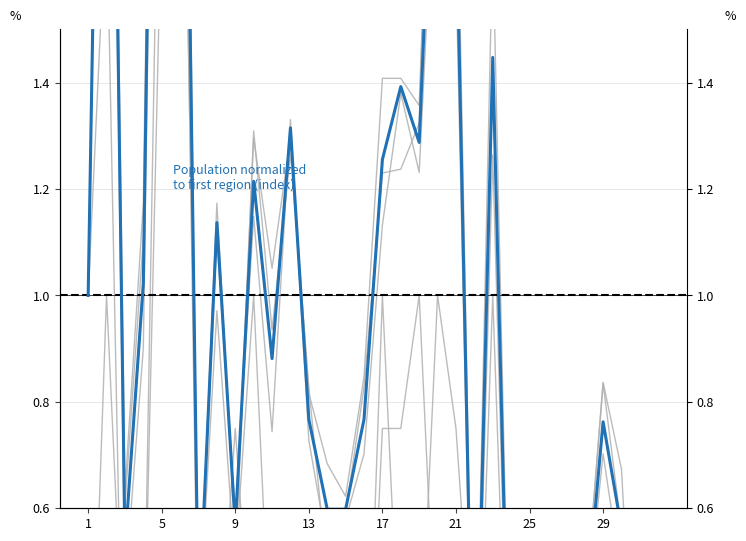

What is the difference between the second highest and minimum values in the male series?

3.2